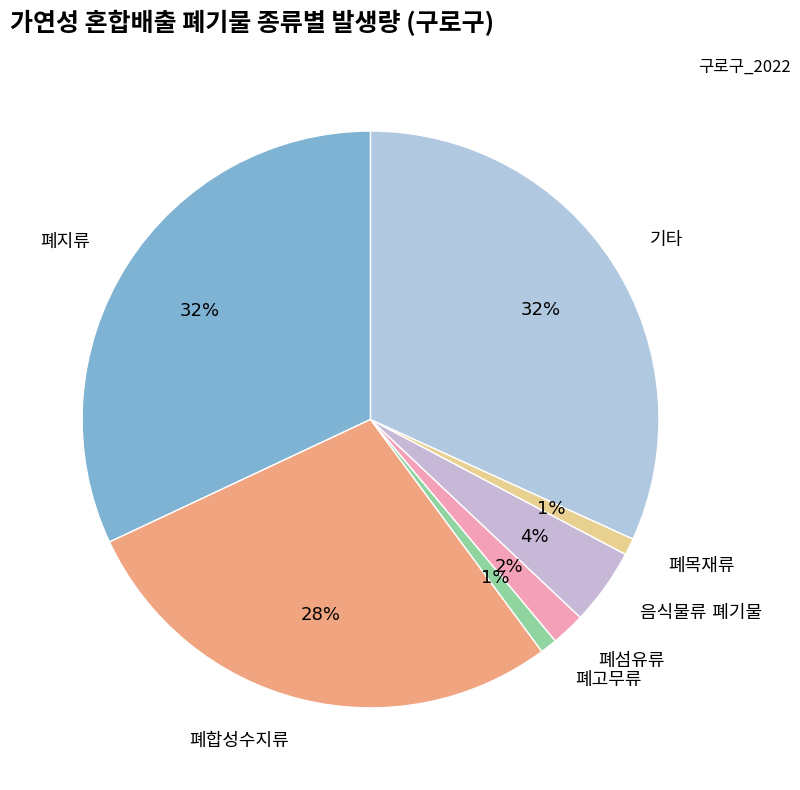

To the nearest percent, what is the difference between the largest and smallest slice percentages?

31%